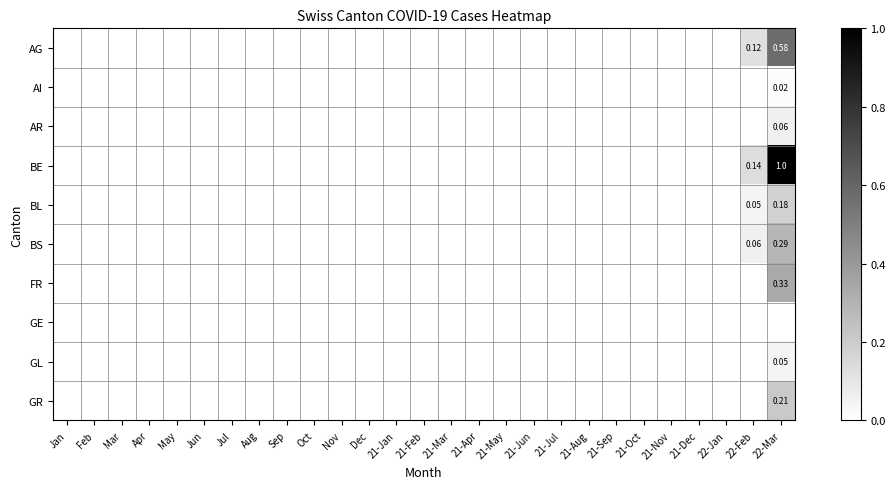

Which category has the lowest value across all series?

Jan